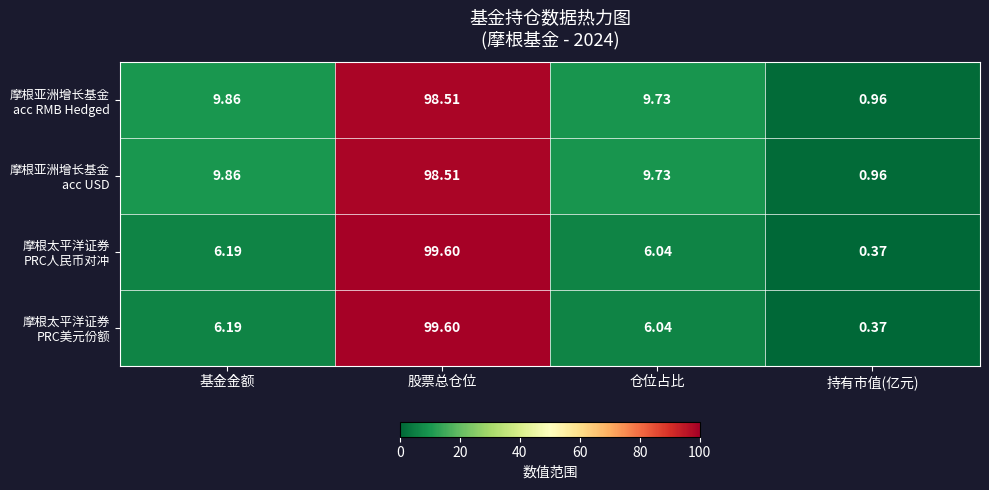

At which category is the sum across all series the highest?

股票总仓位